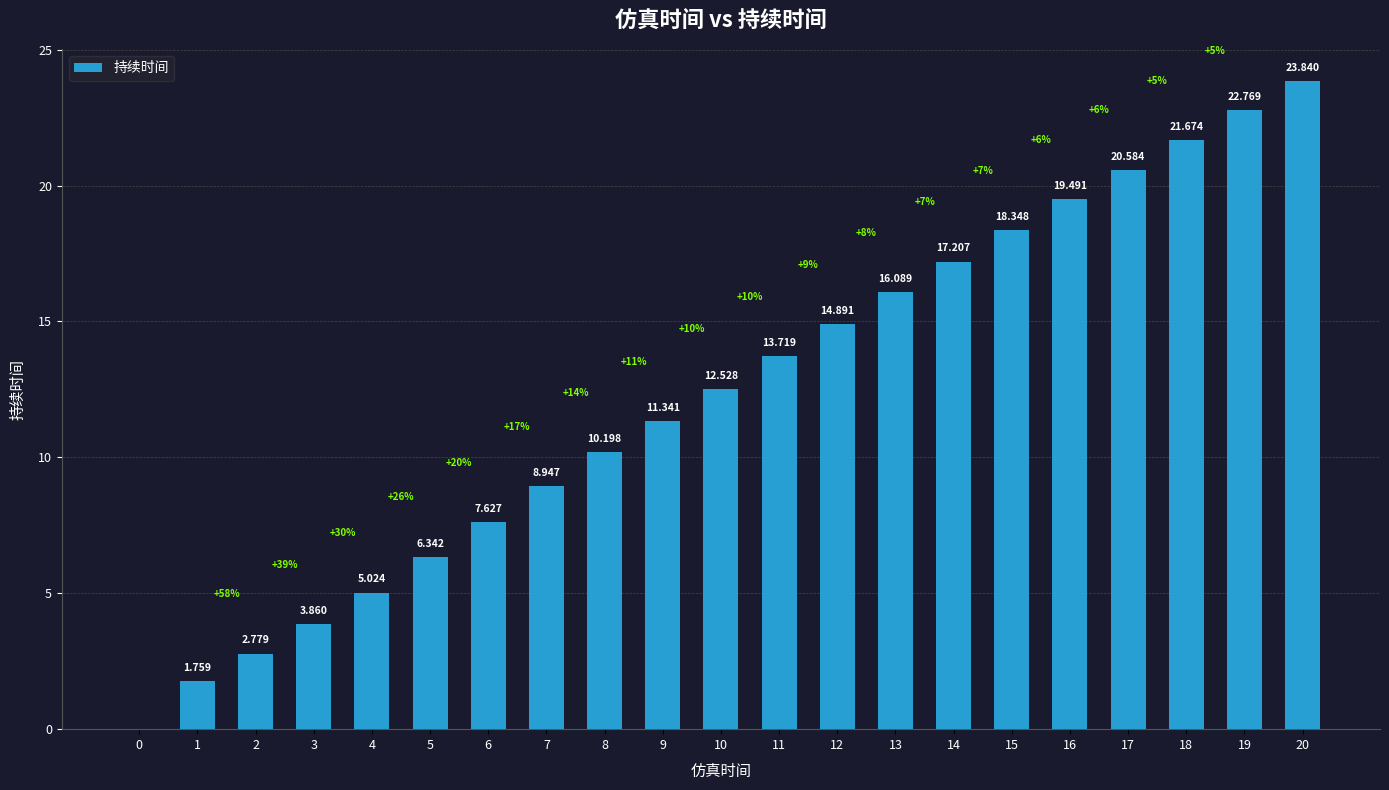

True or false: the data shows 10.0 at 15.

False